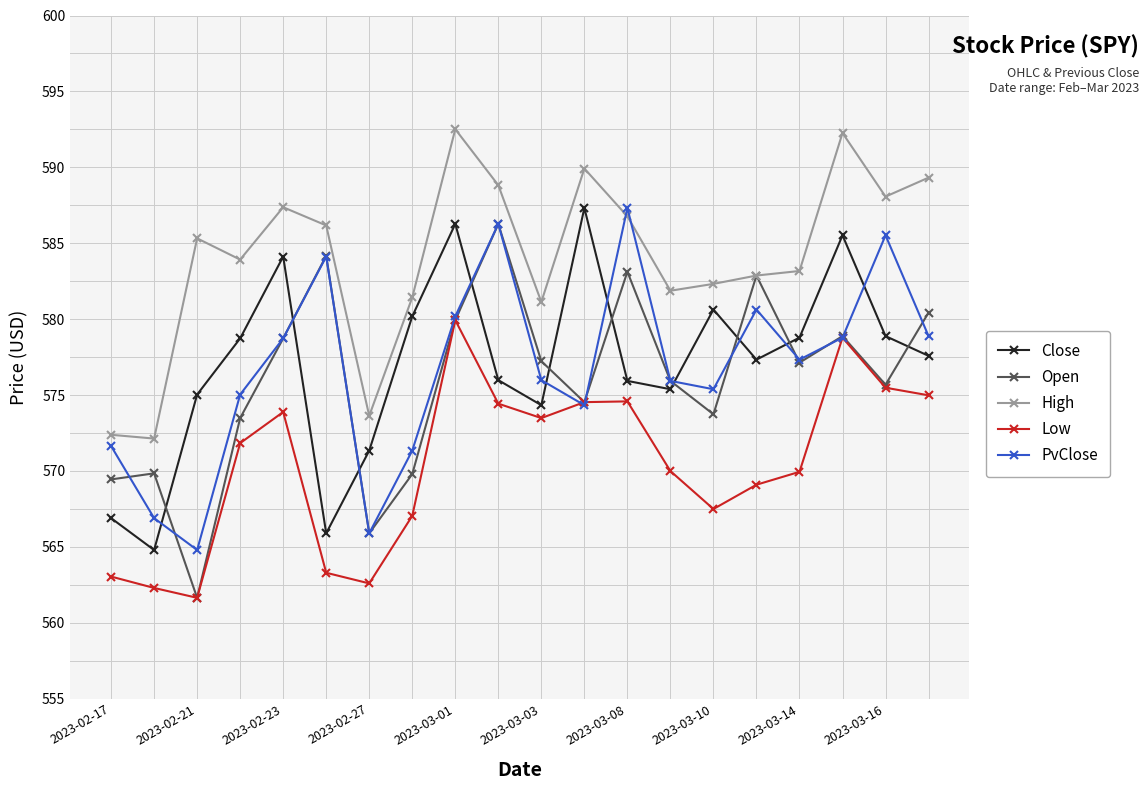

After their last crossing, which series has the higher values: PvClose or Open?

Open